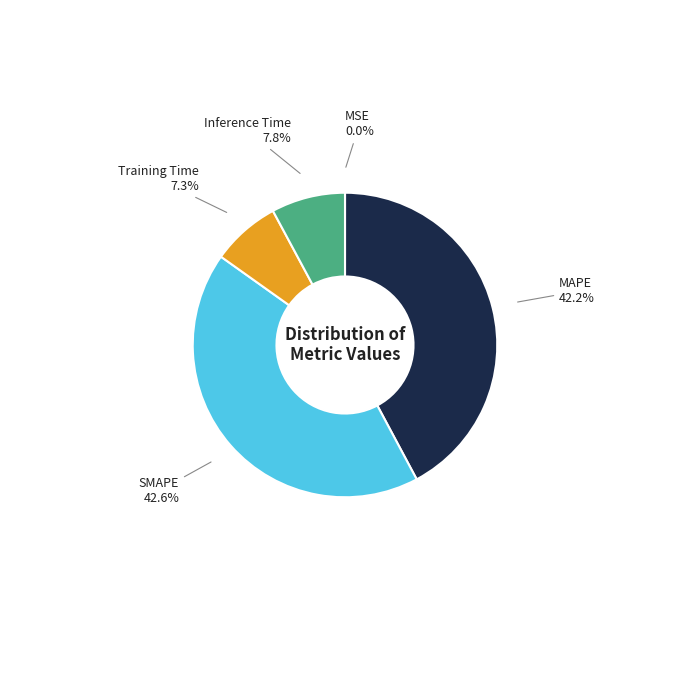

Is there any slice that represents more than half of the pie?

No